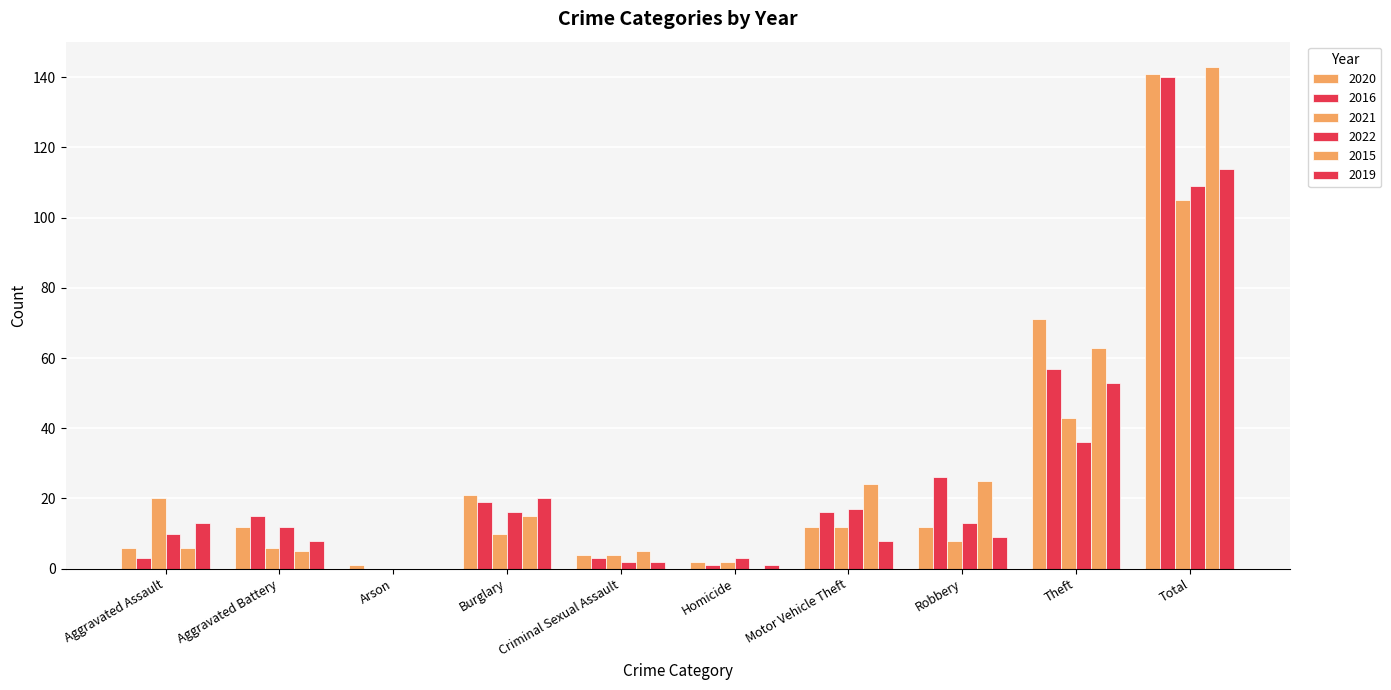

What is the sum of all 2019 values?

228